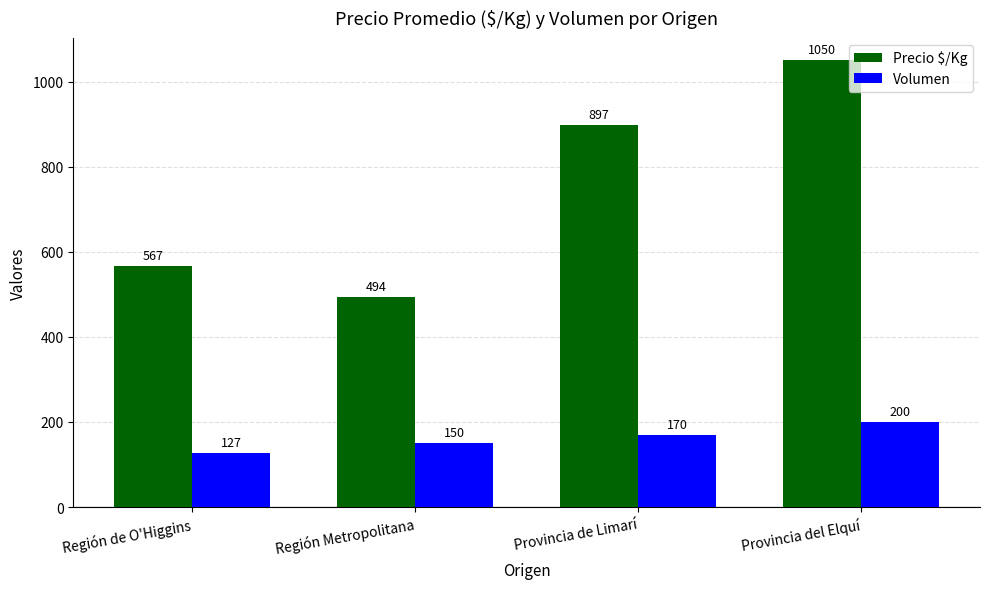

Count the number of data series in this chart.

2